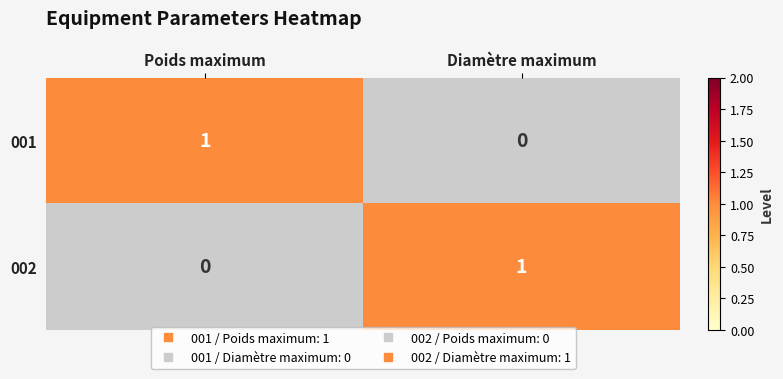

Which label corresponds to the smallest value in the chart?

Diamètre maximum